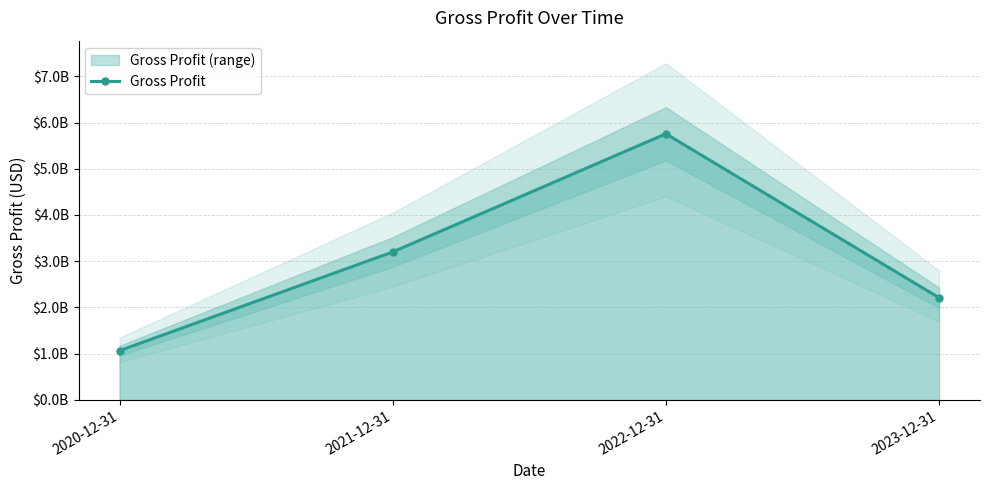

Where does the data first go above 3200300000?

2022-12-31